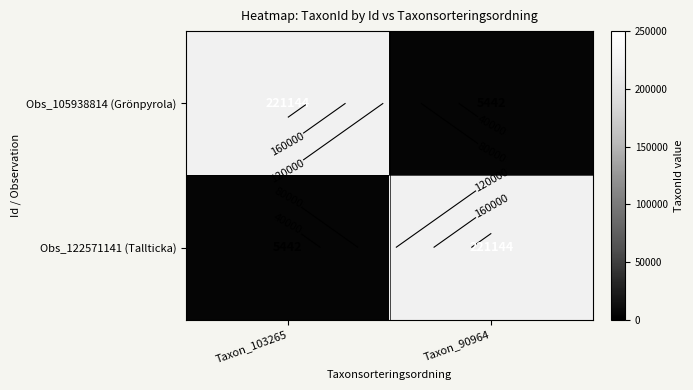

What is the maximum value for Obs_105938814 (Grönpyrola)?

221144